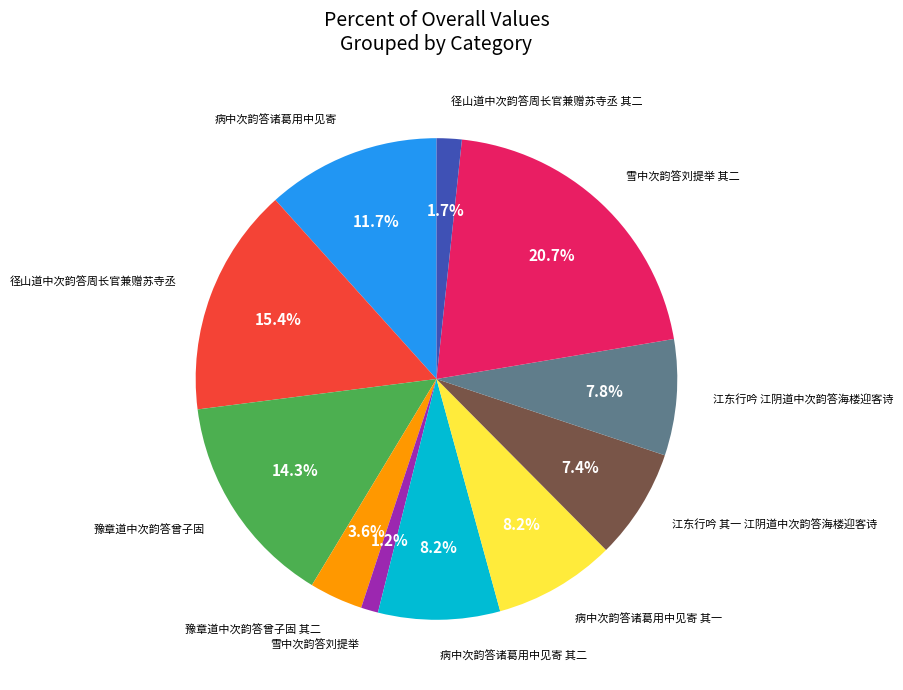

Does any single category account for the majority?

No